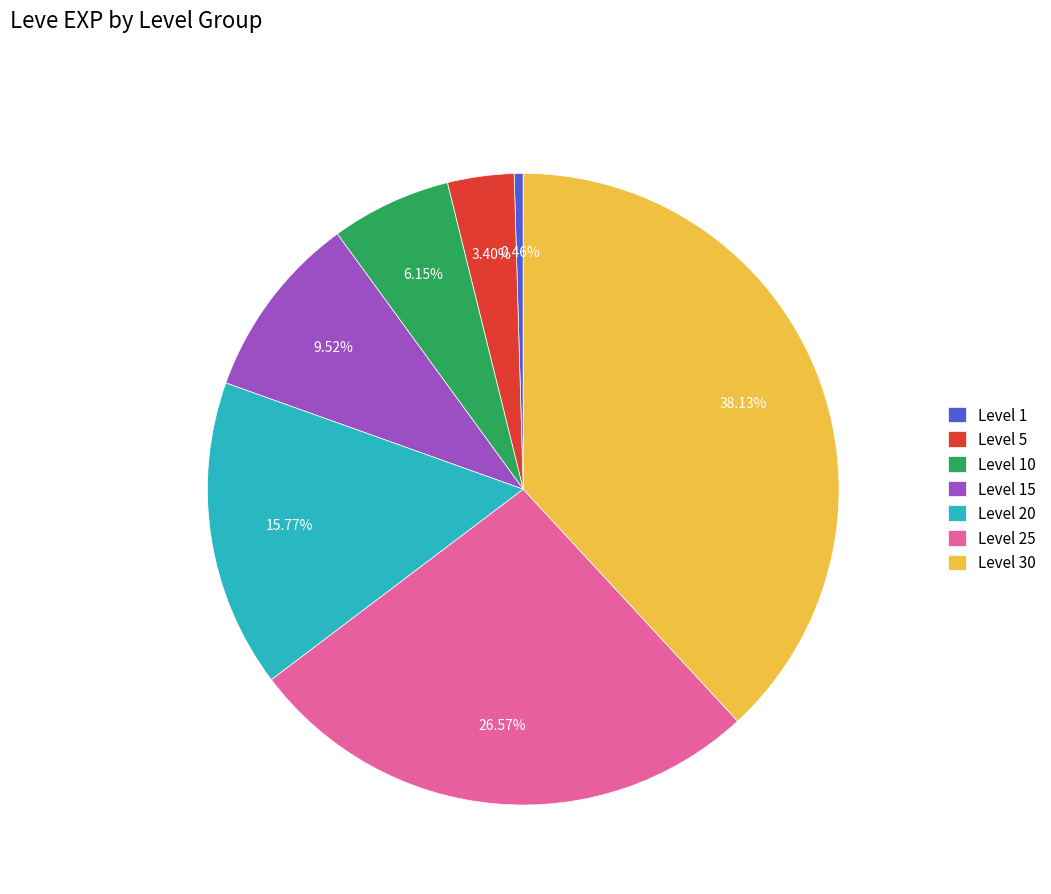

True or false: Level 25 accounts for 27% of the total.

True